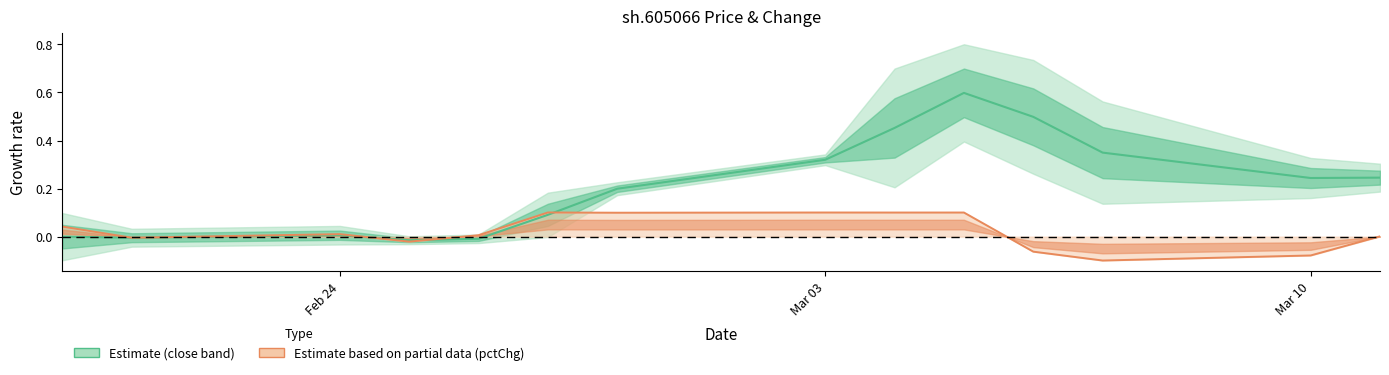

True or false: close (centre) and pctChg (centre) cross at least once.

True